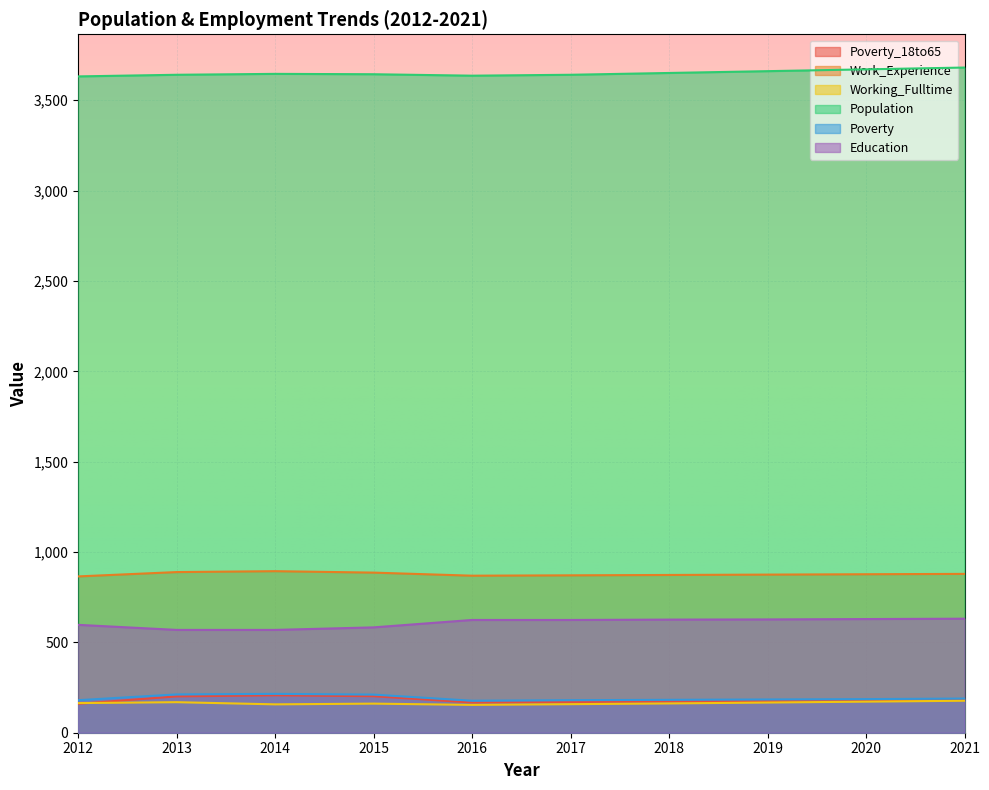

Reading left to right, transcribe all the data shown in this chart.

Poverty_18to65: 160	201	207	202	167	170	173	175	178	181
Work_Experience: 865	889	894	886	869	871	873	875	877	879
Working_Fulltime: 164	169	157	161	154	158	162	167	172	177
Population: 3632	3641	3646	3644	3636	3641	3651	3661	3671	3681
Poverty: 180	212	215	211	177	180	182	184	186	189
Education: 597	569	569	583	624	624	626	627	629	631